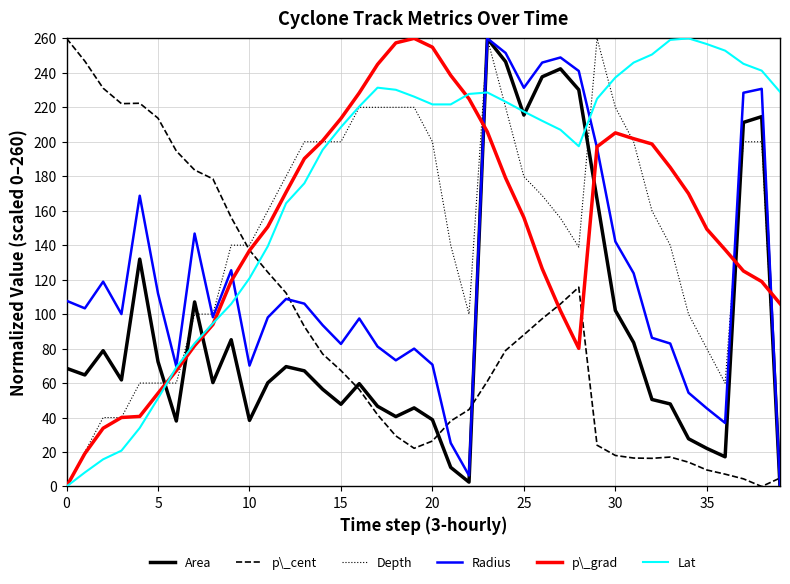

How many intersections are there between p\_grad and Area?

7